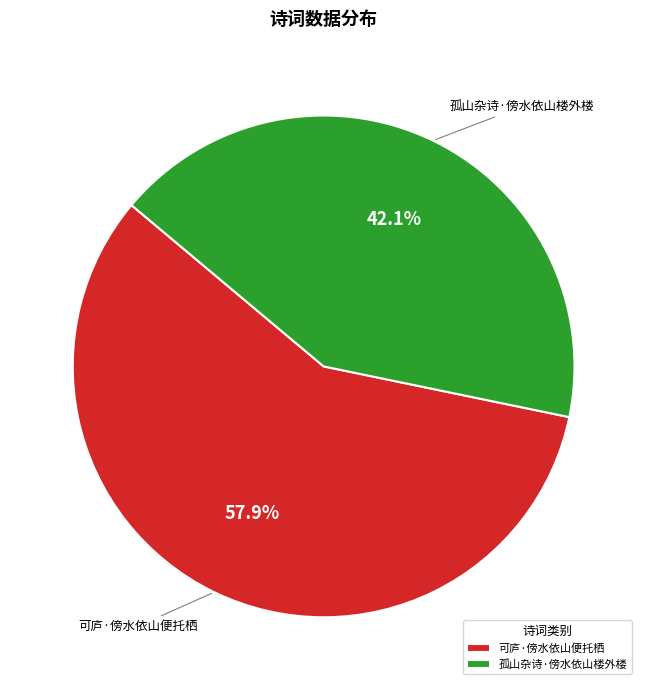

Which has a higher value, 孤山杂诗·傍水依山楼外楼 or 可庐·傍水依山便托栖?

可庐·傍水依山便托栖